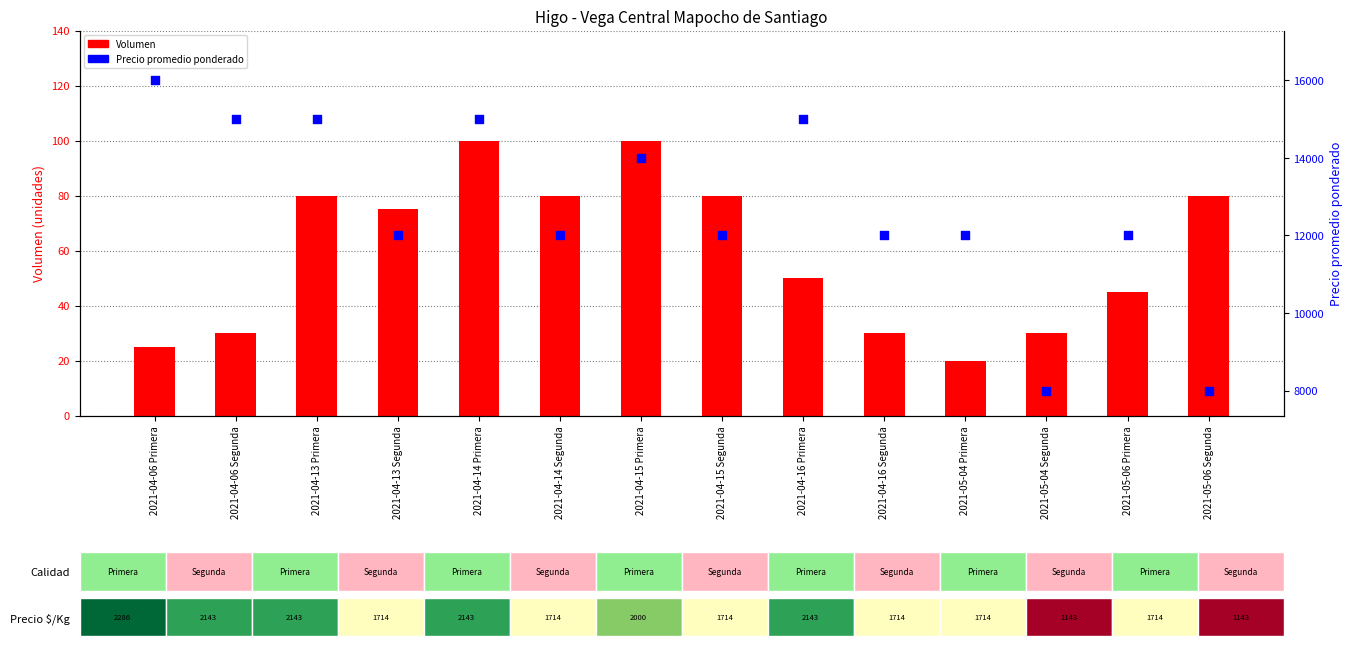

What is the total value across all series at 2021-04-15 Segunda?

12080